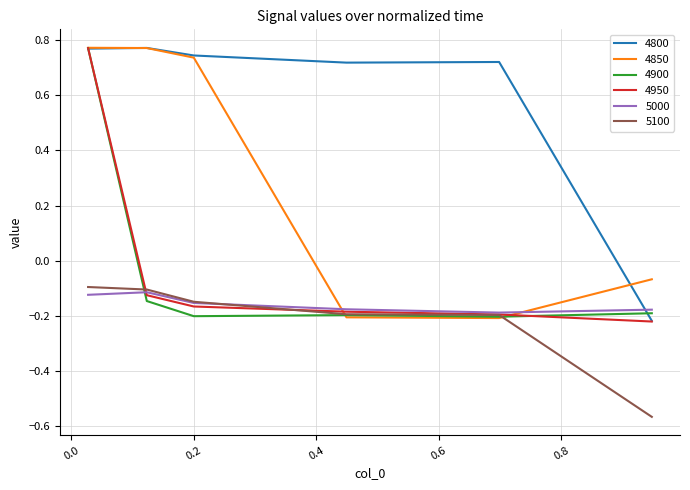

Which series has the largest total across all categories?

4800